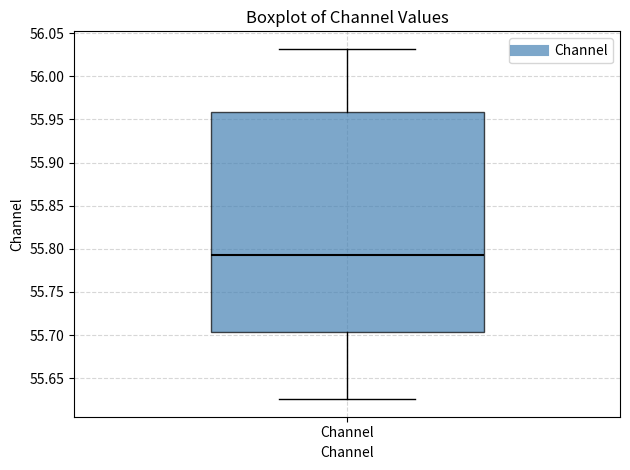

Where is the lower edge of the box for Channel on the y-axis? The values are not printed on the chart, so give them approximately, as read against the axis.

55.705